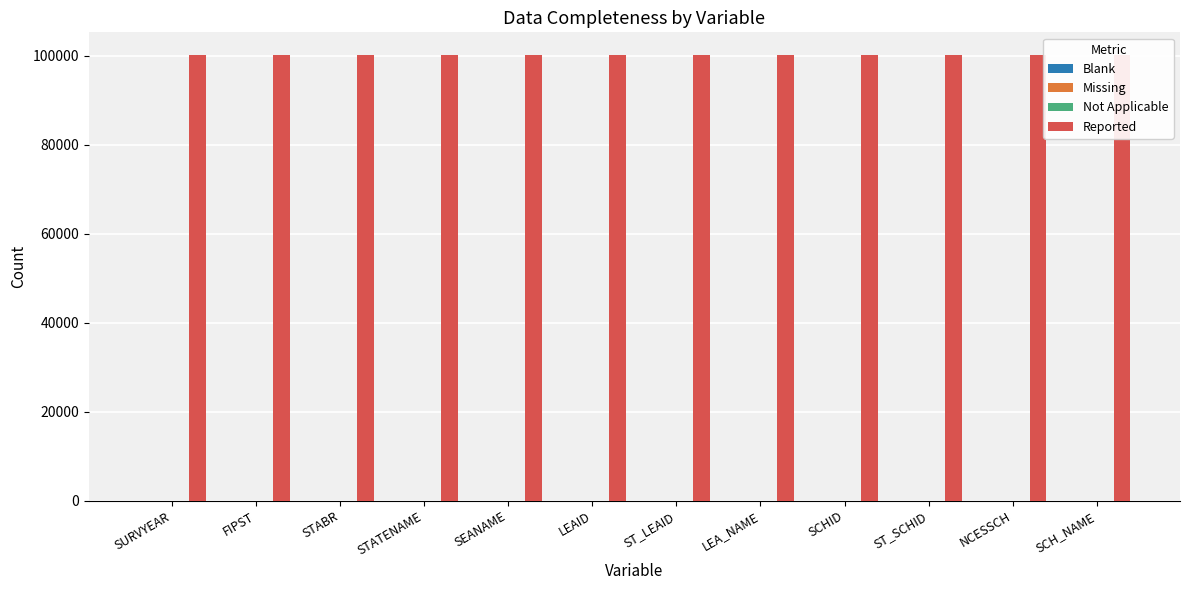

At which label is Reported closest to 100232?

SURVYEAR